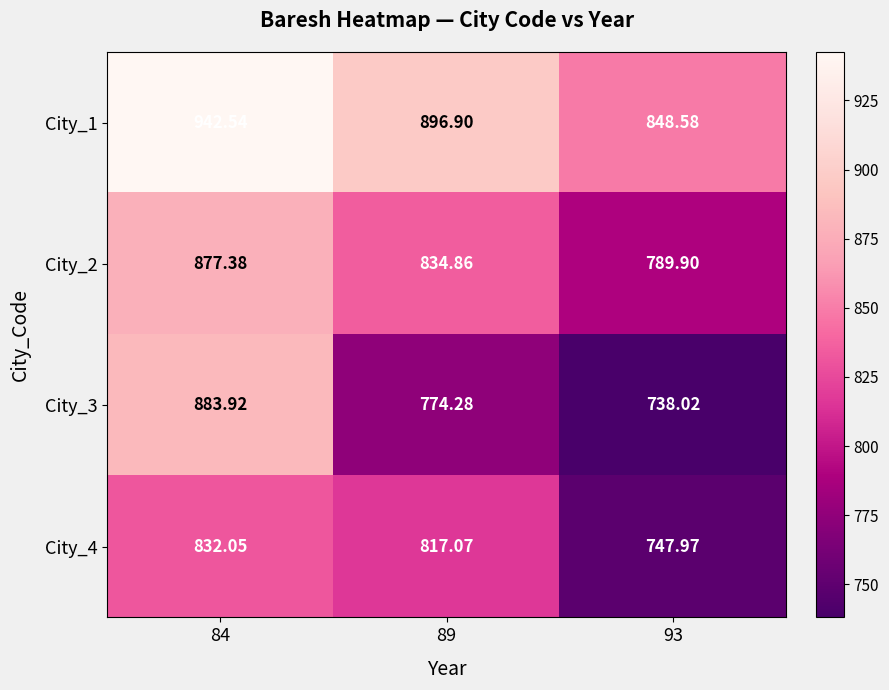

Is the value of City_2 at 89 greater than the value of City_1 at 93?

No